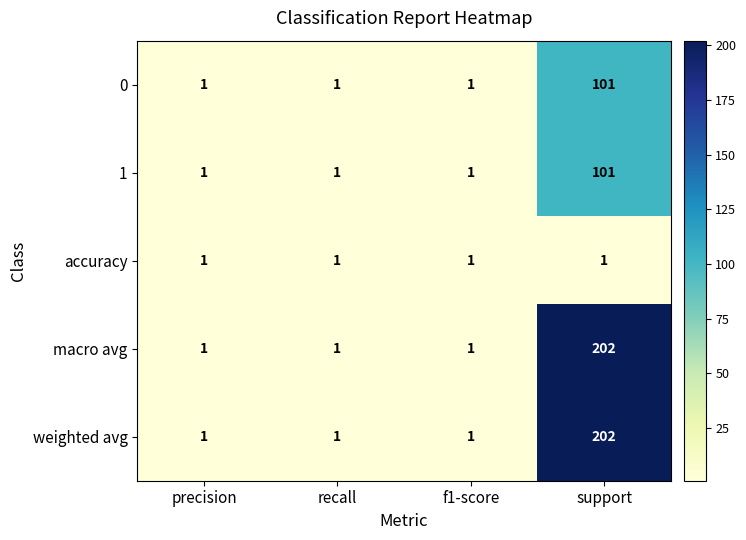

What is the sum of the 1 values at f1-score and support?

102